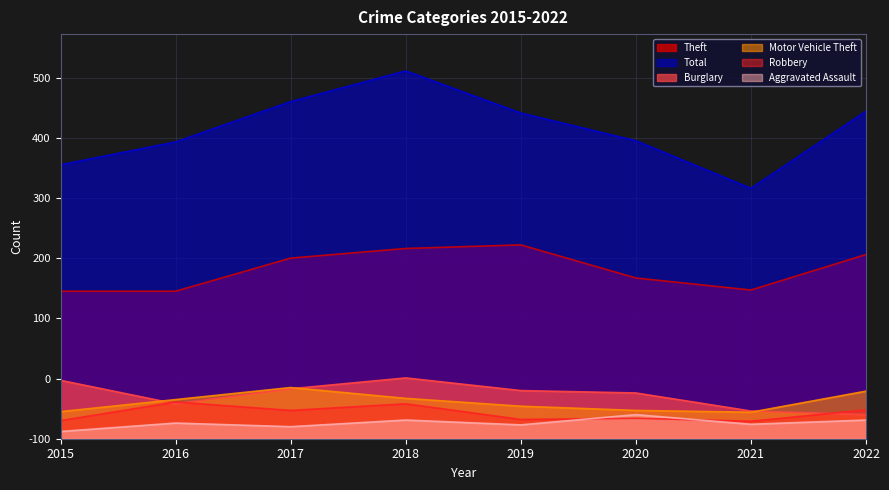

What is the difference between the highest and lowest values at 2016?

467